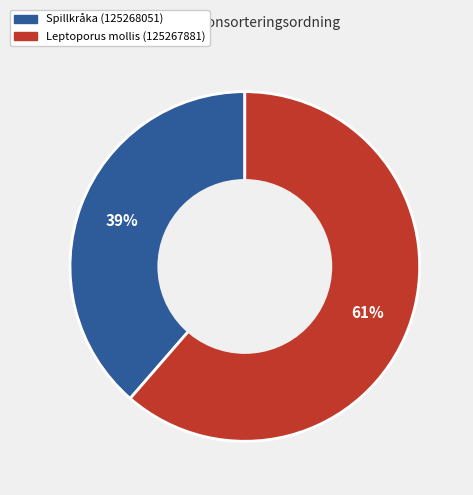

Approximately how many times larger is the value at Spillkråka (125268051) compared to Leptoporus mollis (125267881)?

0.6